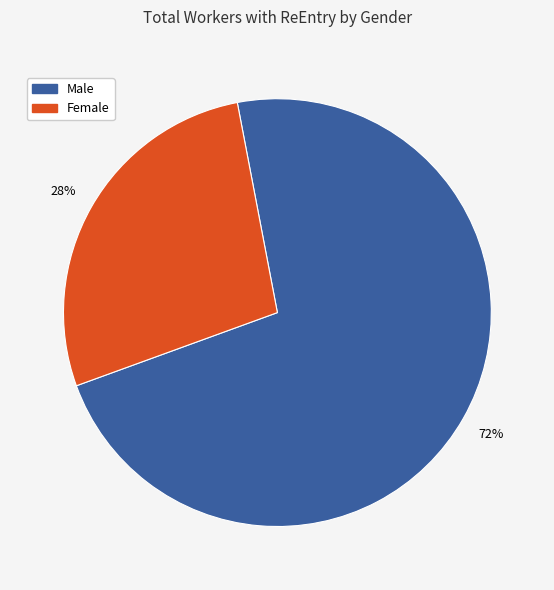

How many slices are in this pie chart?

2